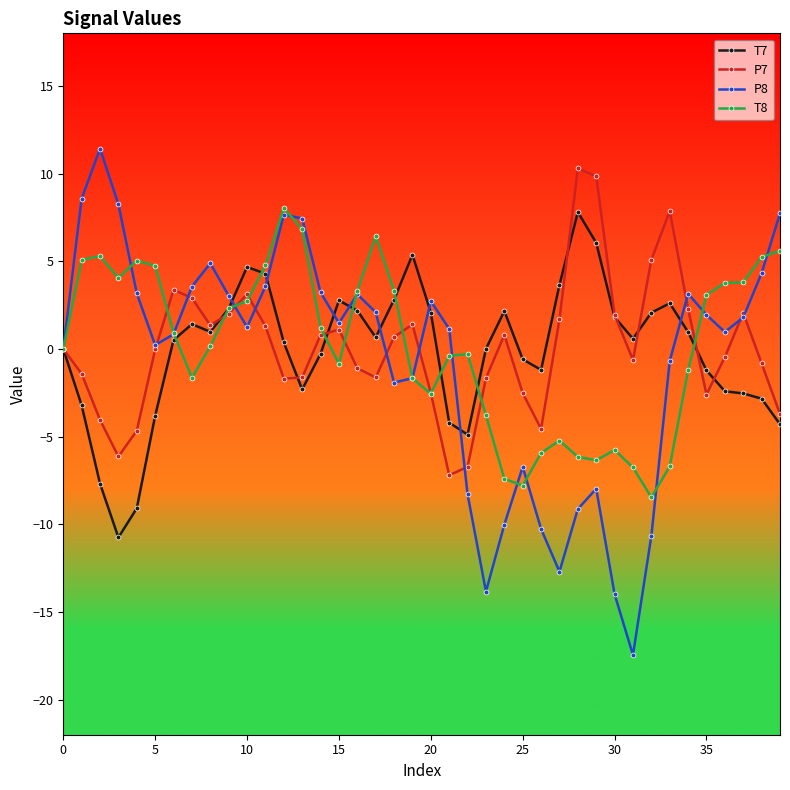

What is the highest value of the P8 series?

11.4